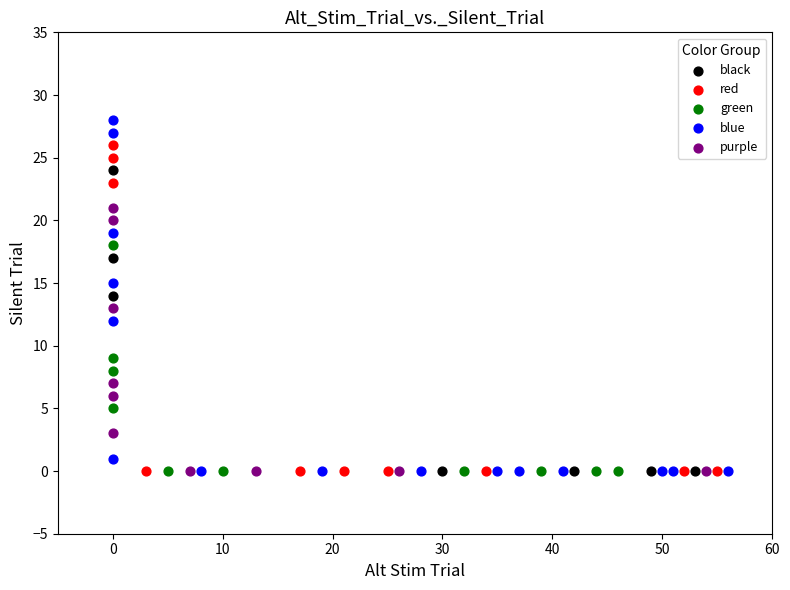

What are all the series names shown in the legend?

black, red, green, blue, purple